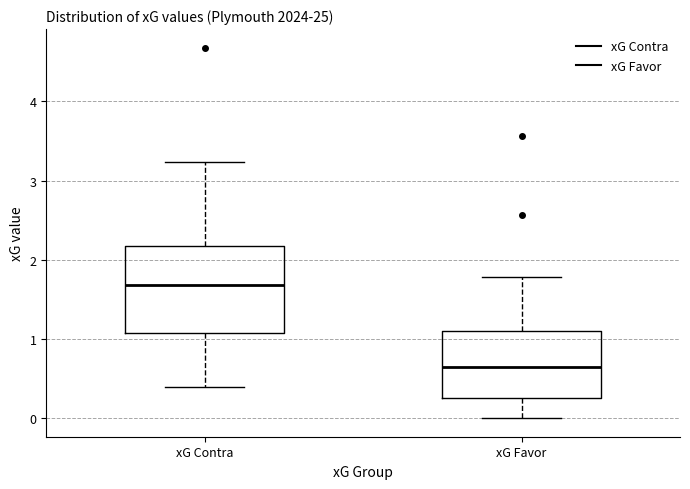

Reading left to right, read every box against the y-axis: the position of its median line, the range the box covers, and the ends of its whiskers. The values are not printed on the chart, so give them approximately, as read against the axis.

xG Contra: median 1.7, box 1.1 to 2.2, whiskers 0.4 to 3.2
xG Favor: median 0.6, box 0.3 to 1.1, whiskers 0.0 to 1.8